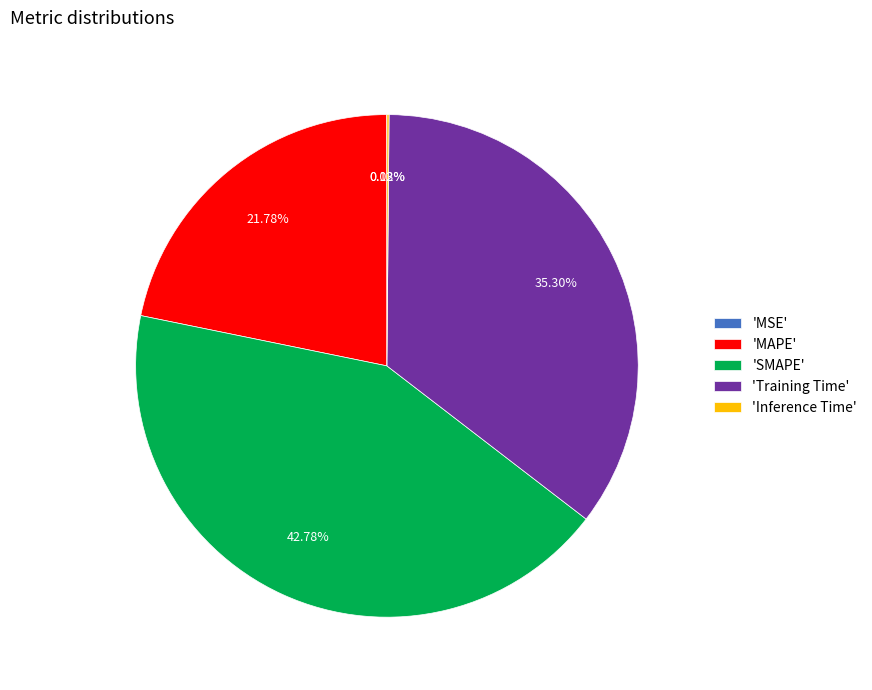

Which slice is the largest?

'SMAPE'